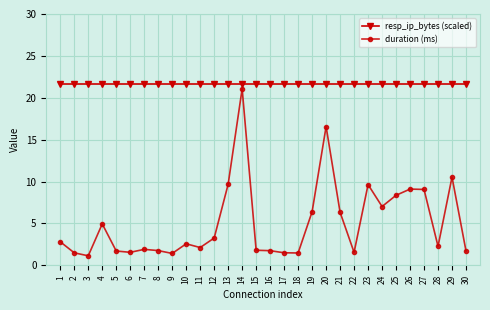

What is the value of the duration (ms) point at the 27th from the left?

9.1